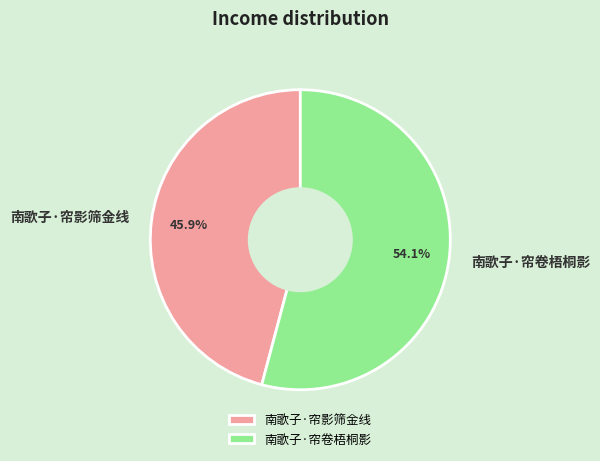

To the nearest percent, what percentage of the pie is 南歌子·帘卷梧桐影?

54%